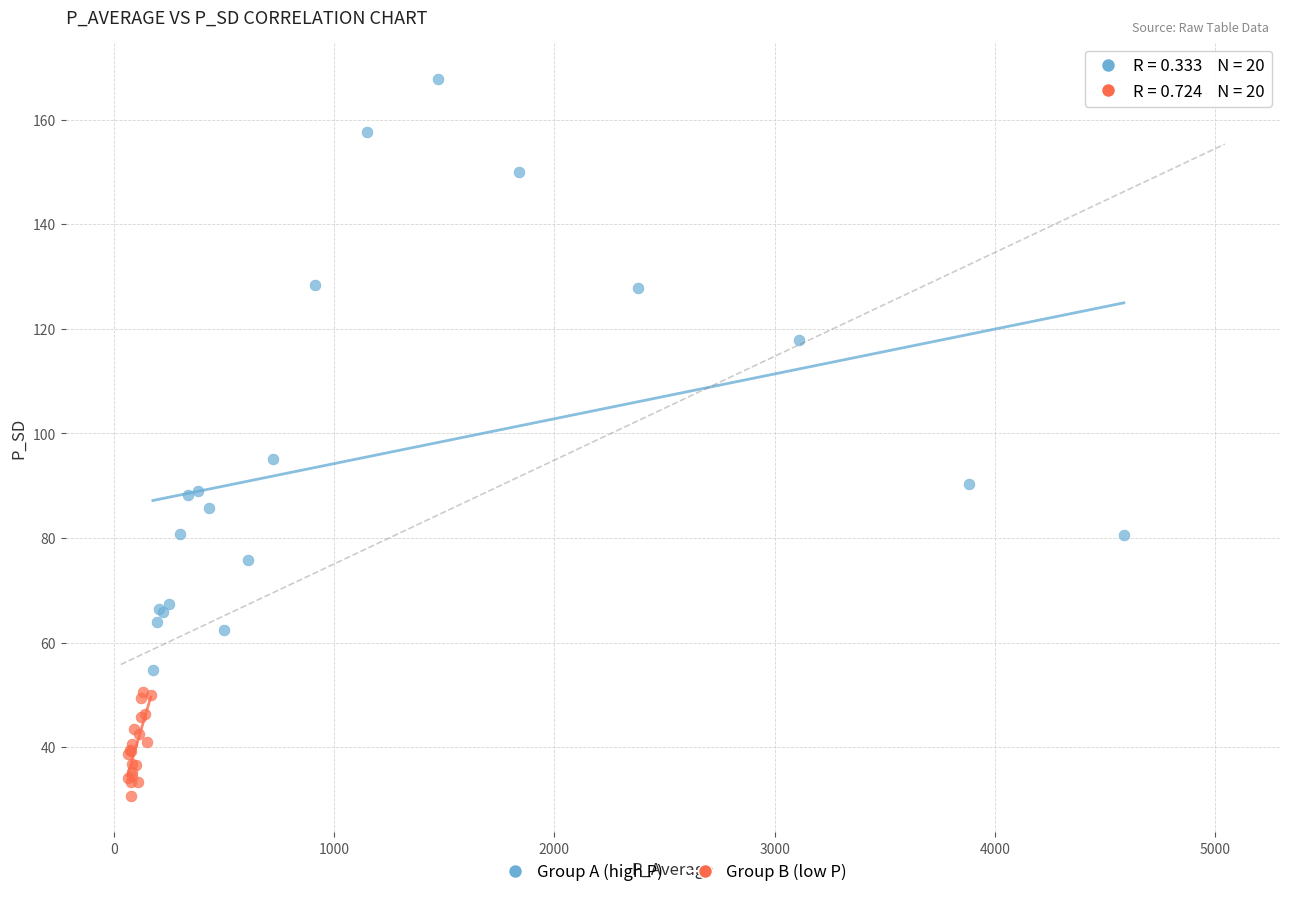

Which series has the largest Y range (max minus min)?

Group A (high P)